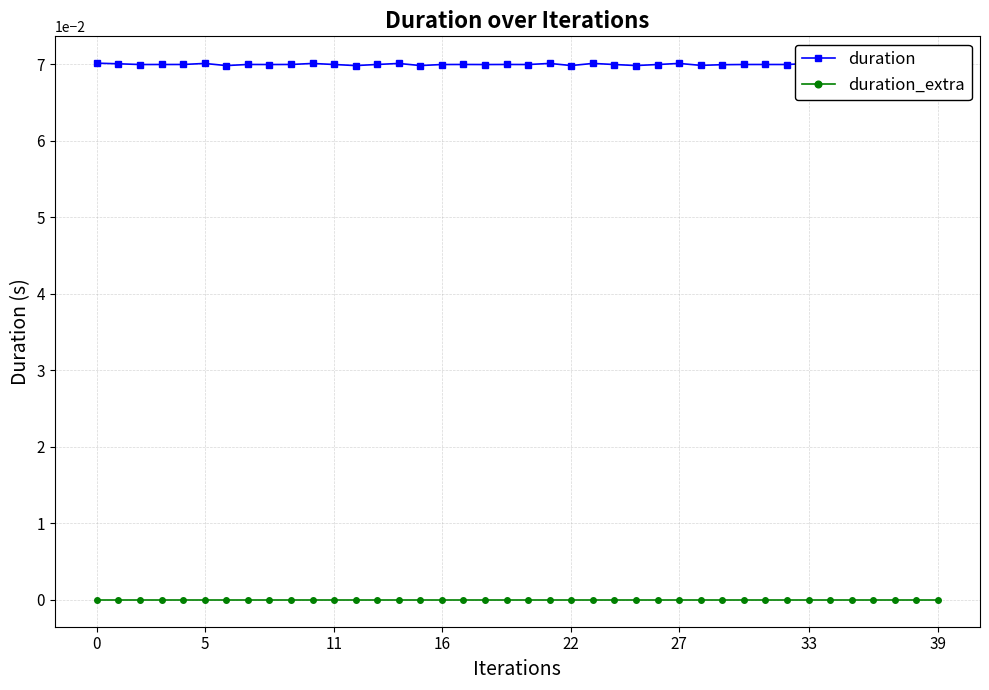

True or false: duration_extra and duration intersect in this chart.

False